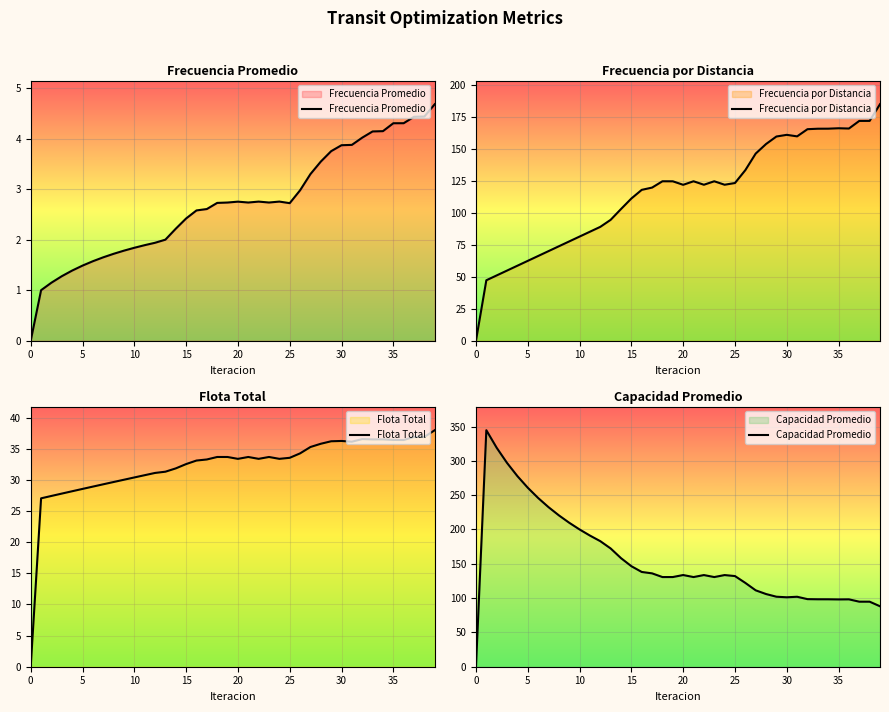

Between 38 and 14, which is larger?

38